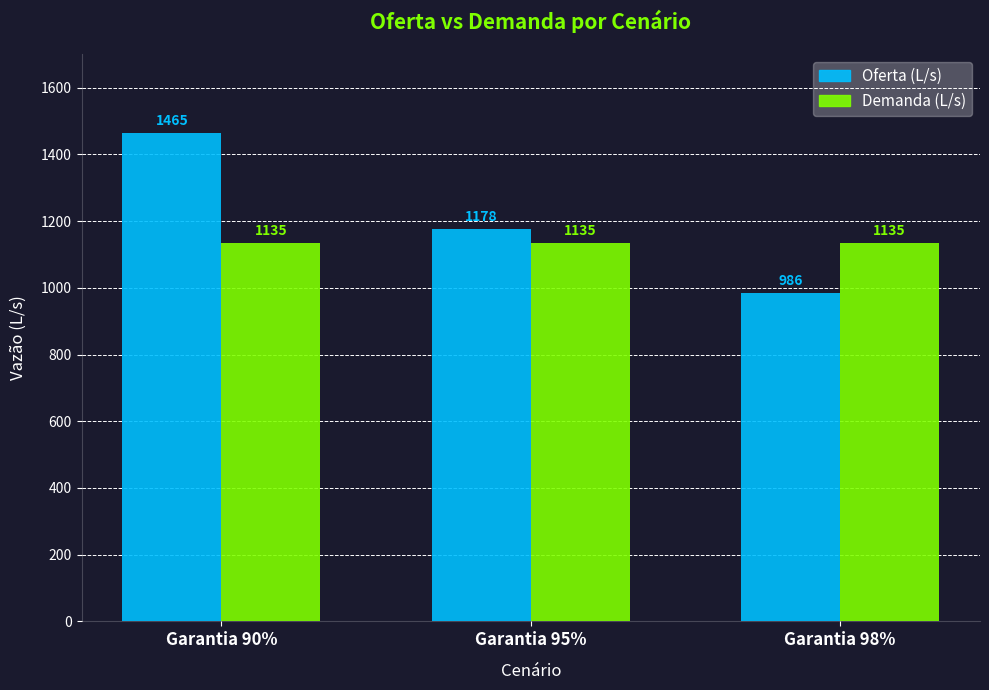

What value does the Demanda (L/s) series have at Garantia 90%?

1135.0